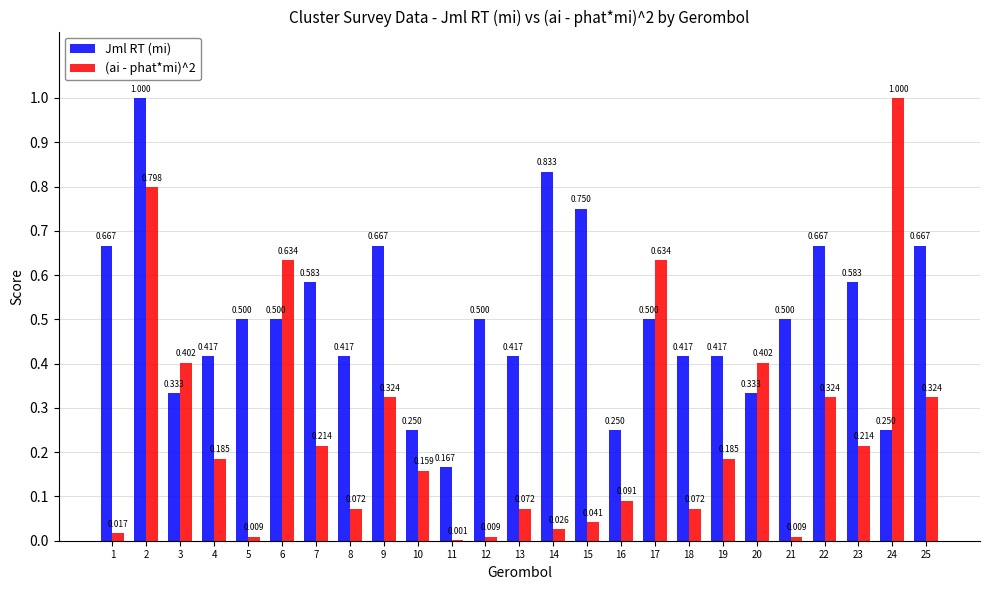

Which series changed the most between 5 and 15?

Jml RT (mi)